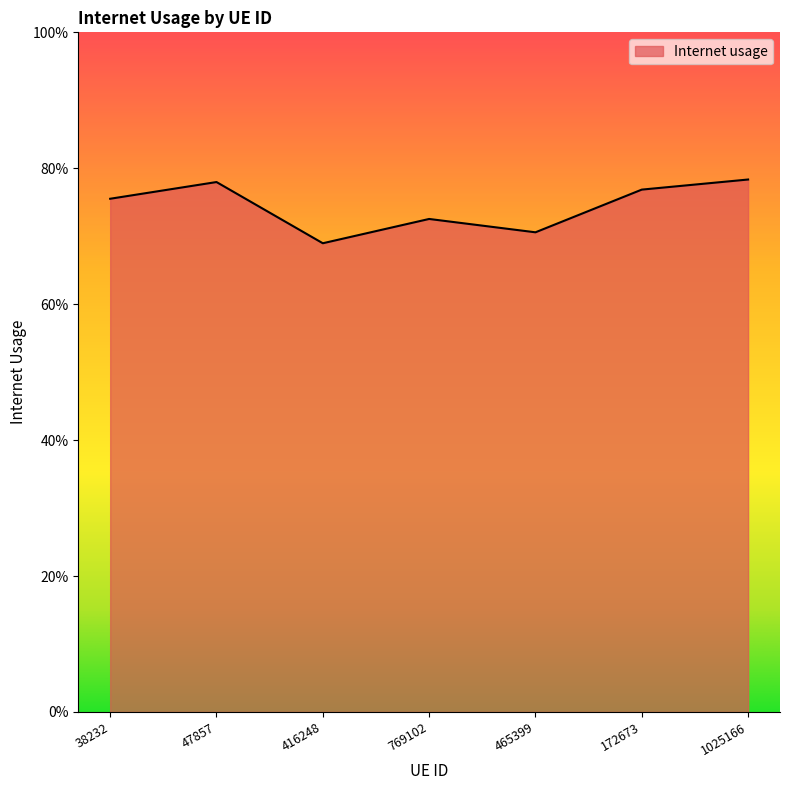

Does the chart display data point markers on the line(s)?

No